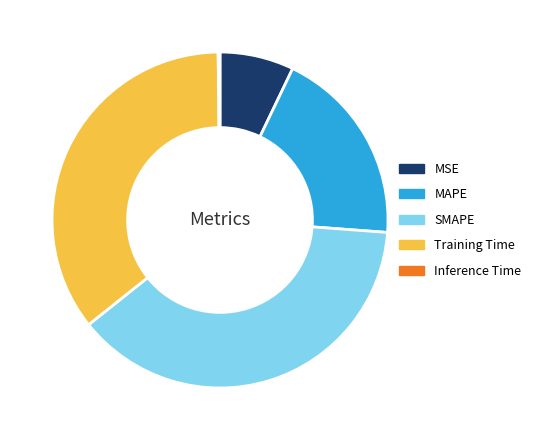

Which category has the biggest portion of the pie?

SMAPE